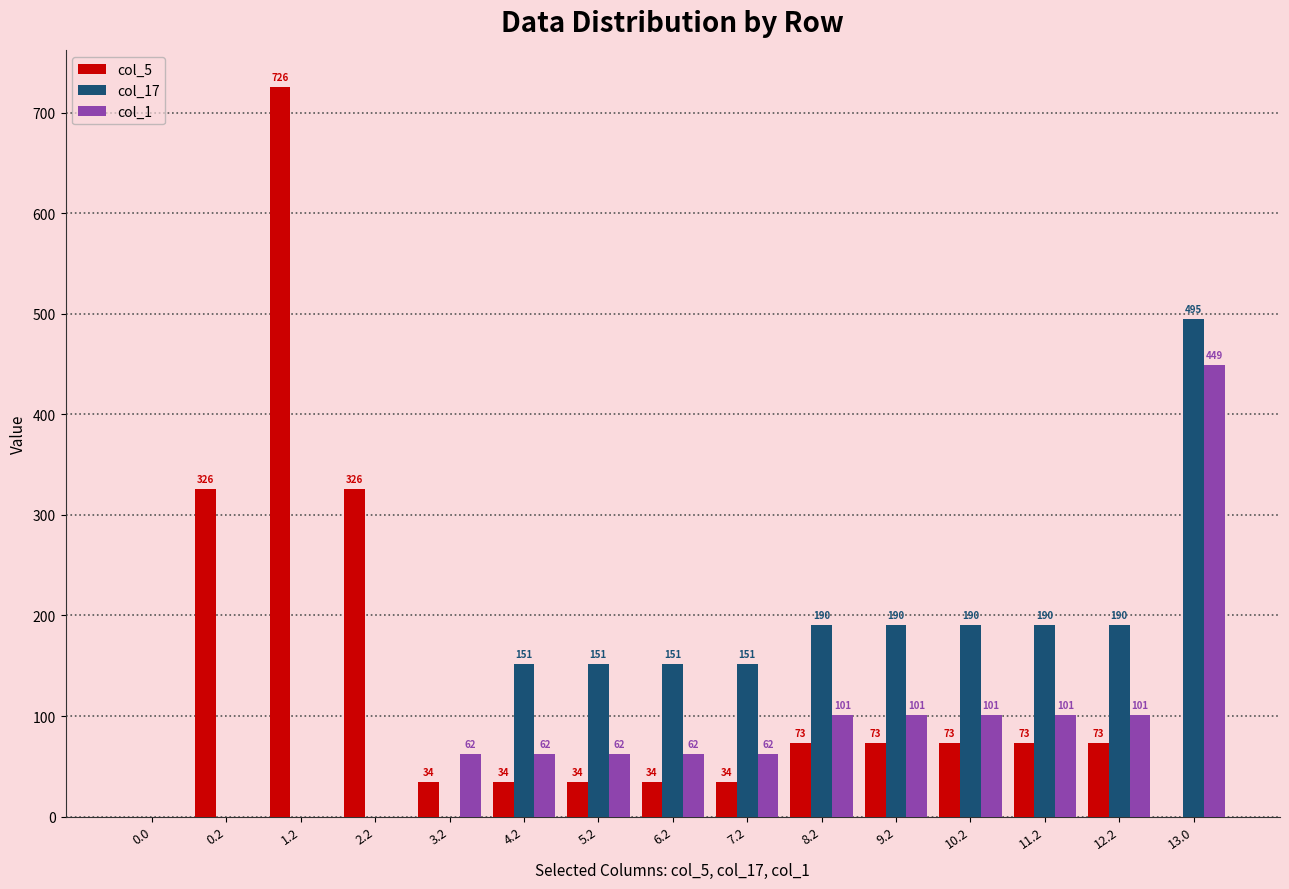

What is the approximate value of col_1 at 4.2?

61.7